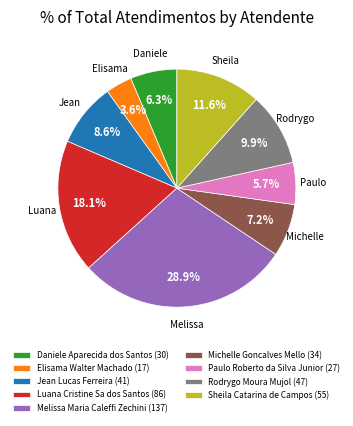

Does Rodrygo Moura Mujol represent more than half of the total?

No